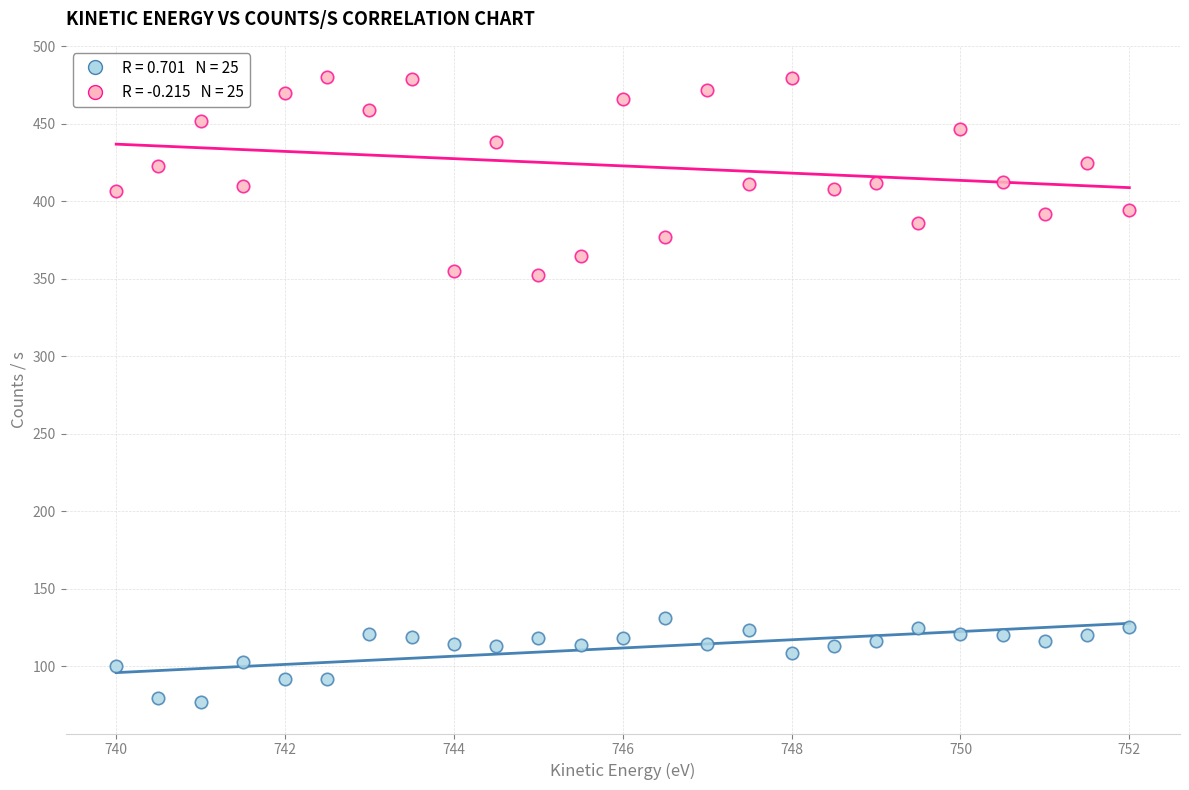

Across all data points, what is the range of X values (max minus min)?

12.0